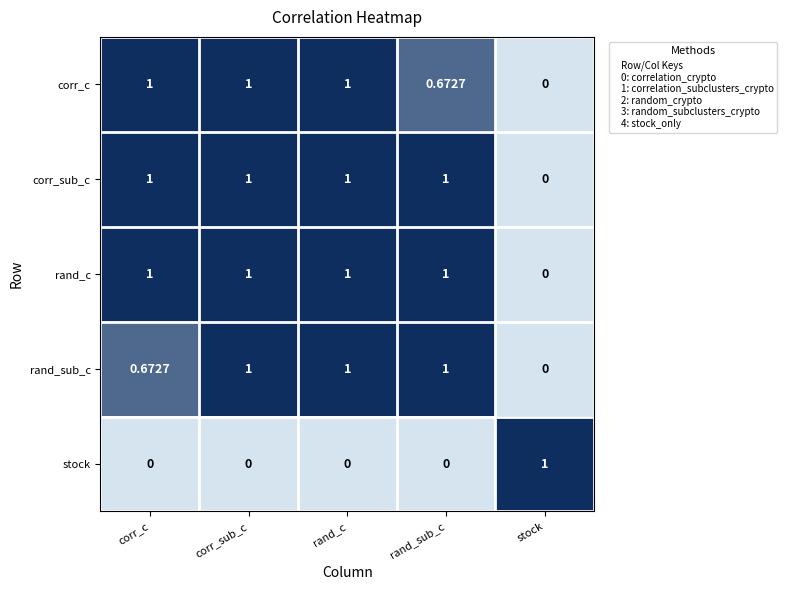

Where is corr_sub_c nearest to the value 0?

stock